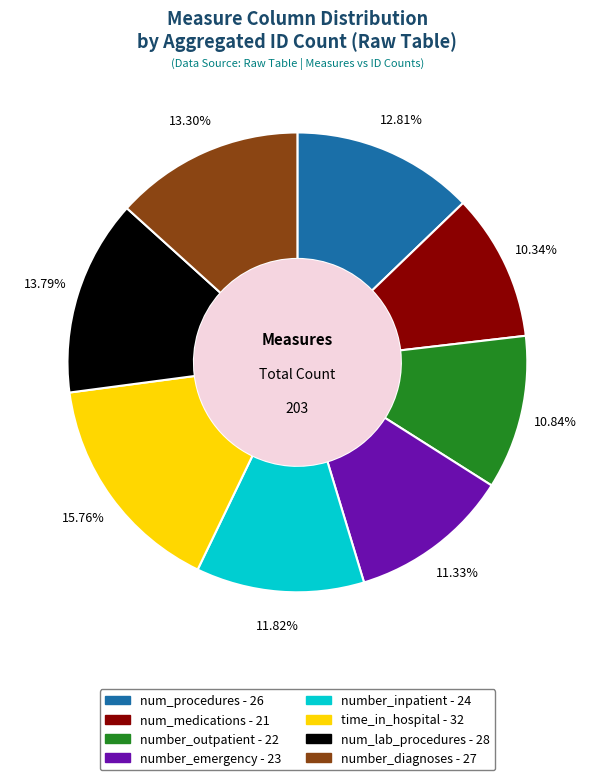

To the nearest percent, what is the difference between the number_emergency and num_procedures slice percentages?

1%